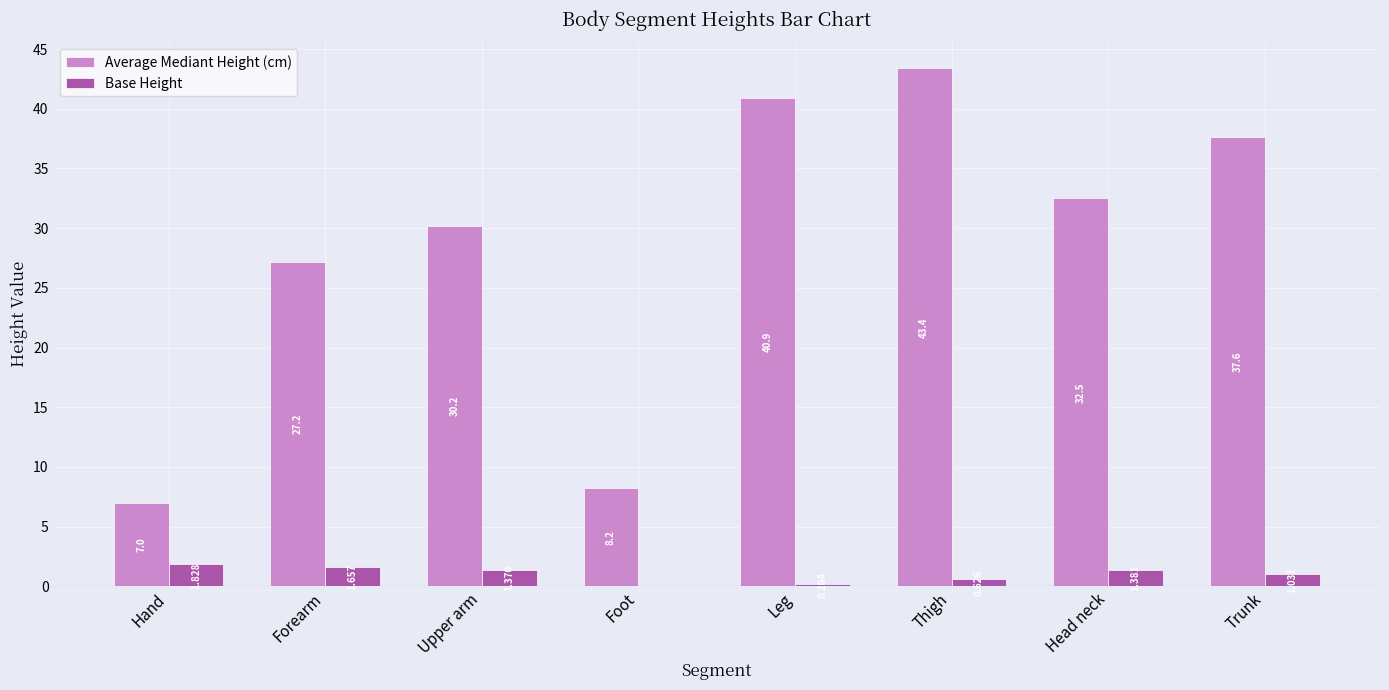

Between Hand and Upper arm, which series saw the biggest shift?

Average Mediant Height (cm)